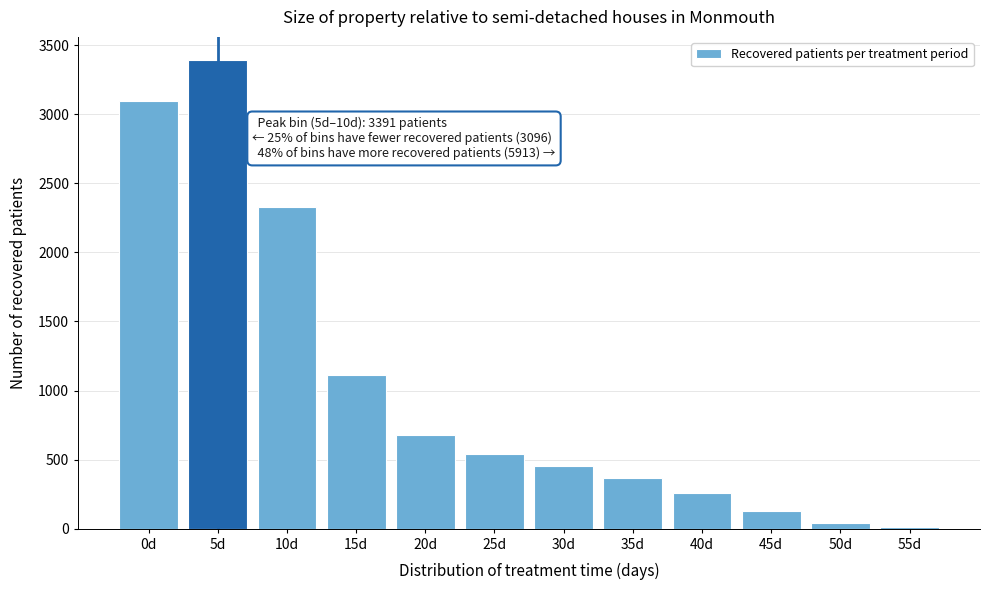

Reading right to left, transcribe all the data shown in this chart.

55d=12	50d=41	45d=125	40d=255	35d=368	30d=457	25d=537	20d=680	15d=1111	10d=2327	5d=3391	0d=3096